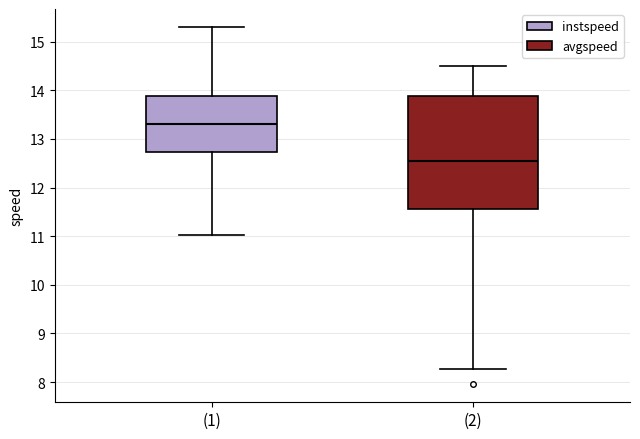

Reading left to right, transcribe this box plot: for each box, give where its median line is, the range the box spans, and where its two whiskers end, as read against the y-axis. The values are not printed on the chart, so give them approximately, as read against the axis.

(1): median 13.3, box 12.7 to 13.9, whiskers 11.0 to 15.3
(2): median 12.6, box 11.6 to 13.9, whiskers 8.3 to 14.5